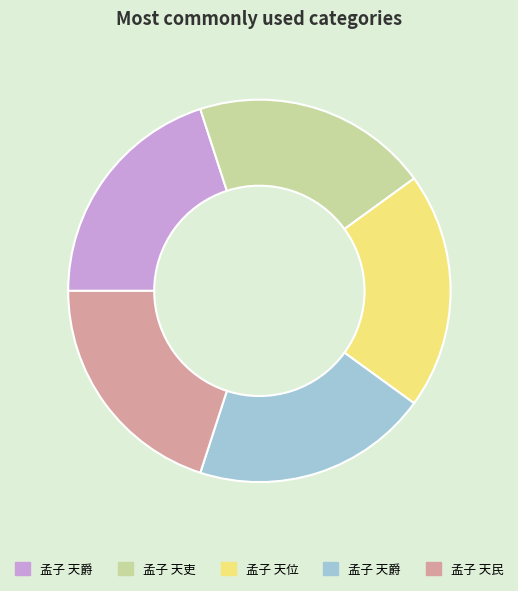

Is there a majority slice in this chart?

No